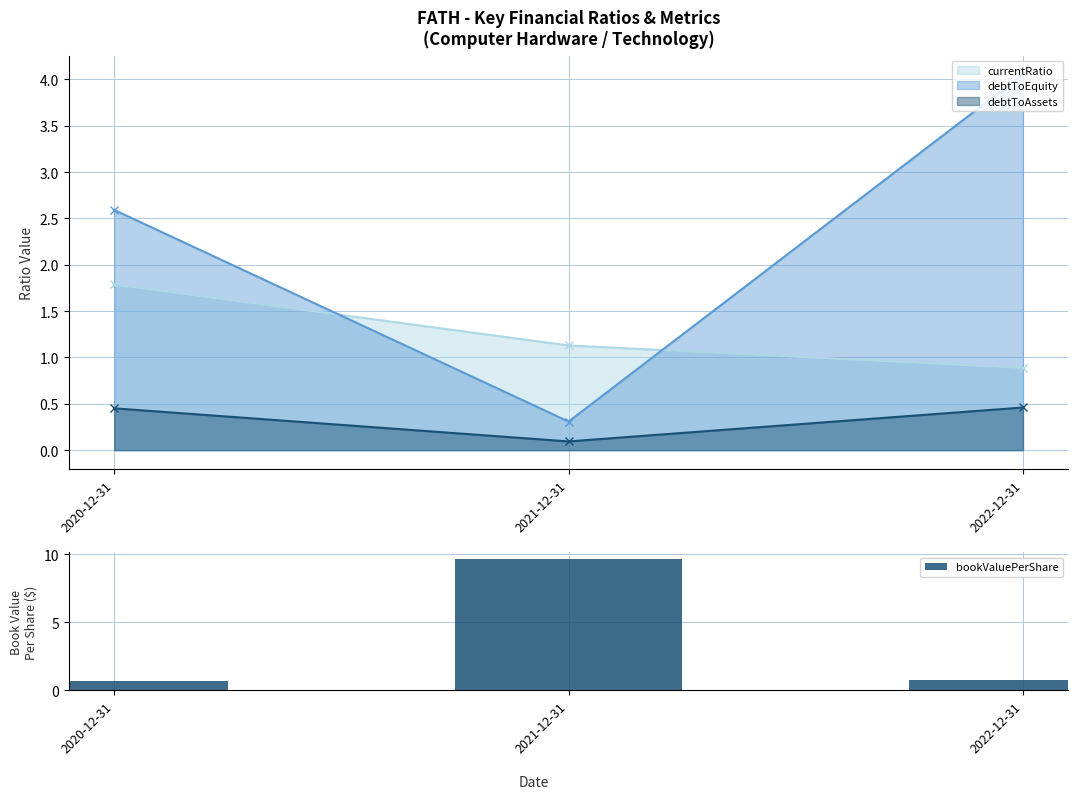

What is the label of the 1st bar from the left?

2020-12-31